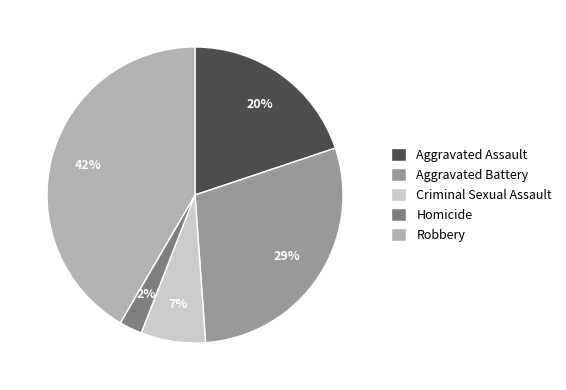

Which has a higher value, Homicide or Aggravated Battery?

Aggravated Battery